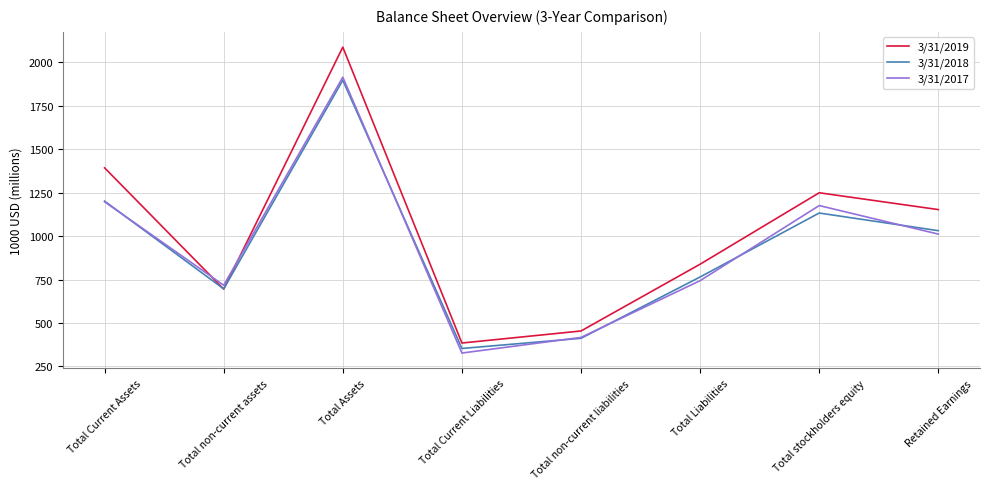

What is the minimum value for 3/31/2018?

353.1